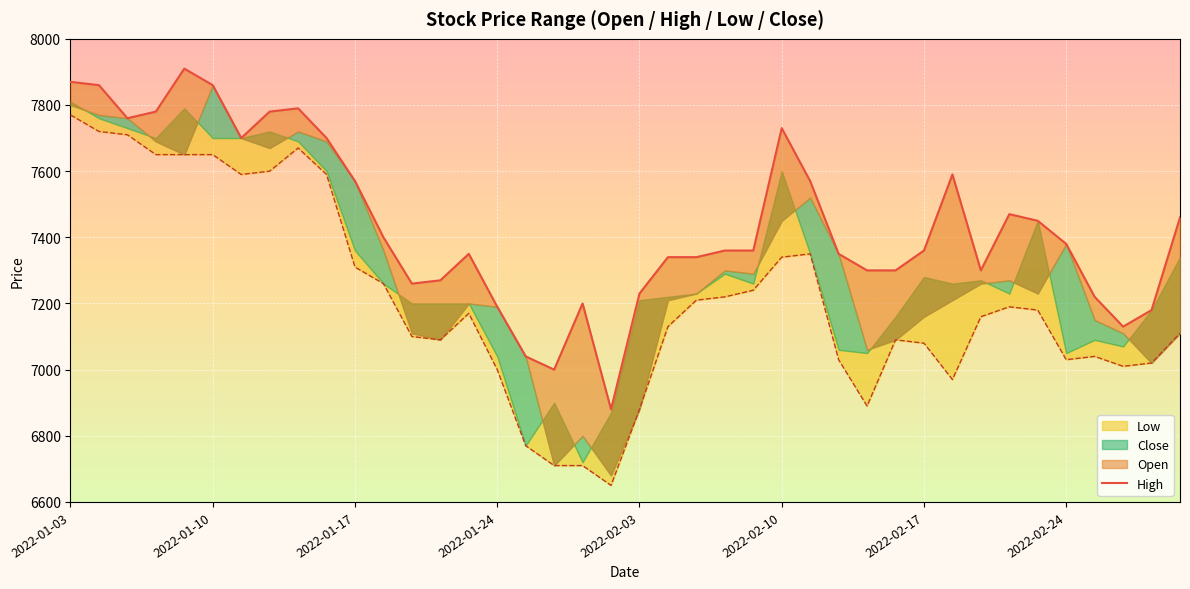

Between 2022-01-14 and 2022-02-23, which is larger?

2022-01-14